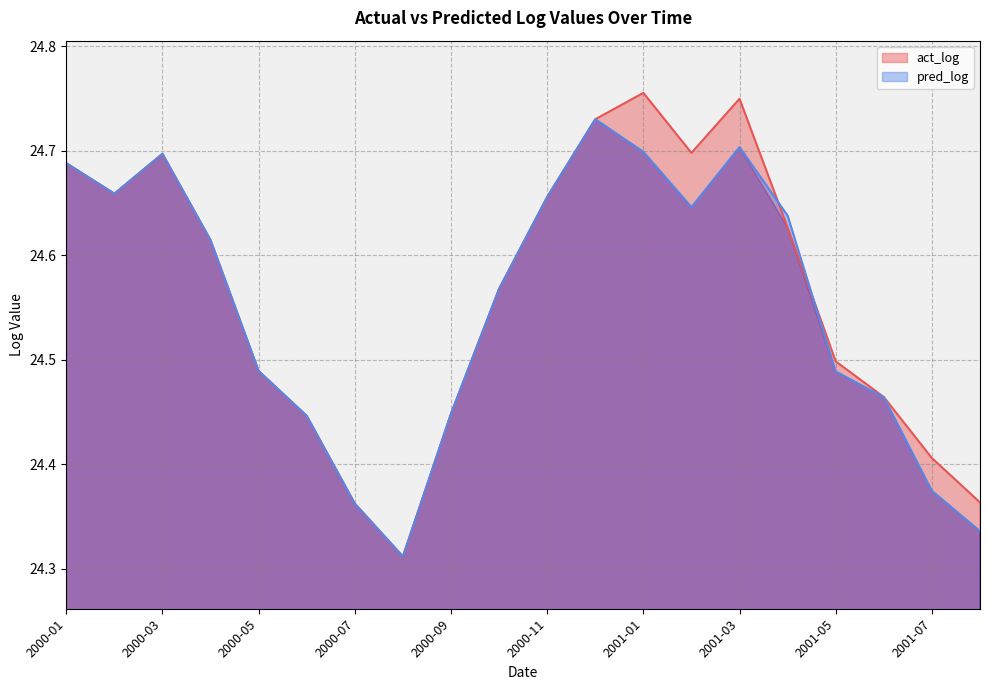

Rank the series by their average value, from lowest to highest.

pred_log, act_log